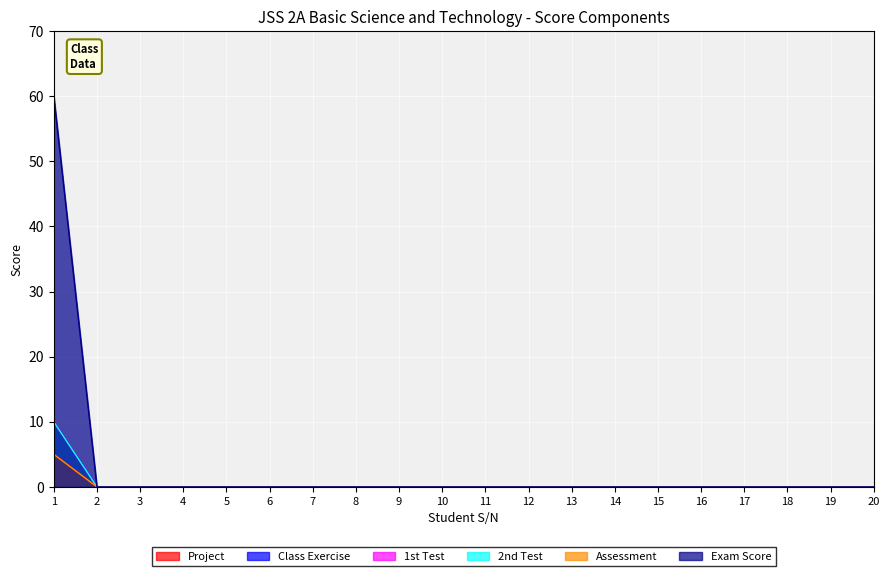

True or false: 1st Test and 2nd Test cross at least once.

False